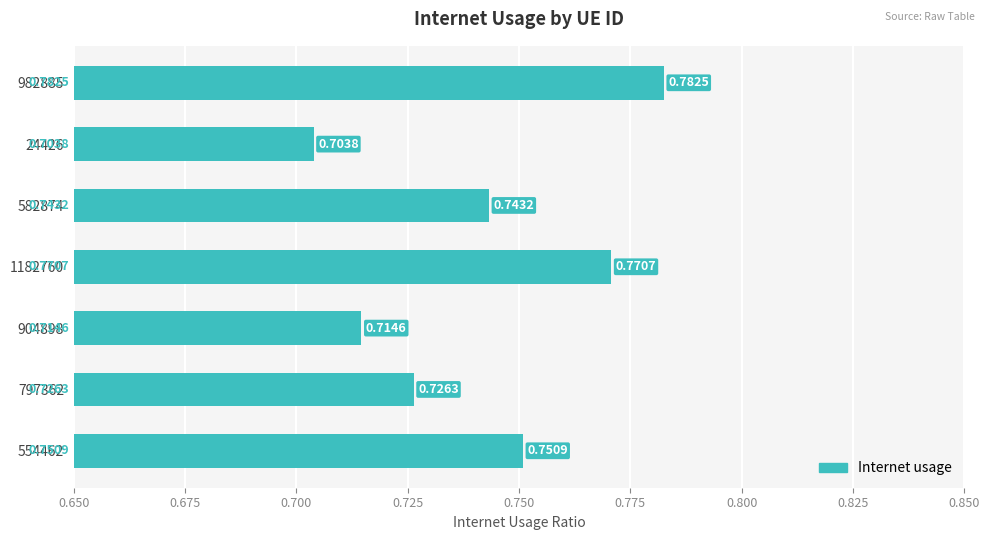

What is the sum of the values at 24426 and 982885?

1.5